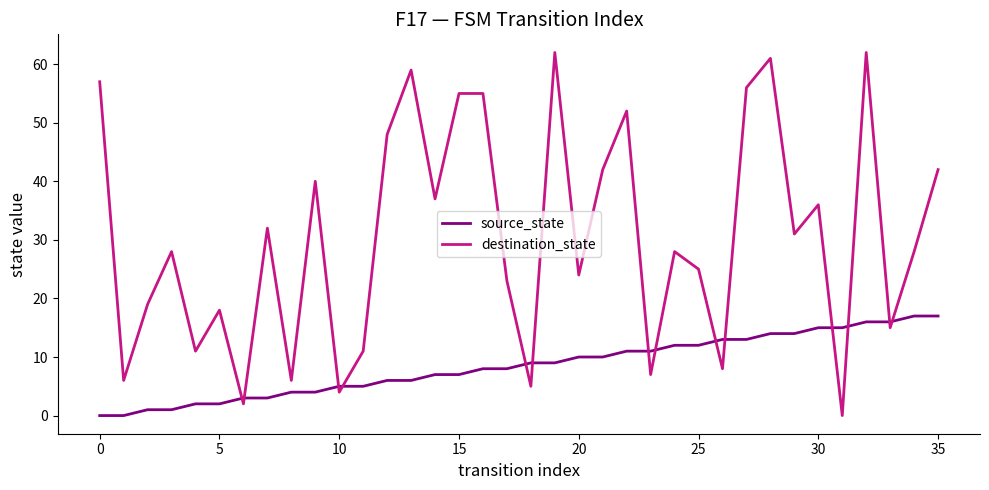

Which series has the widest spread of values?

destination_state